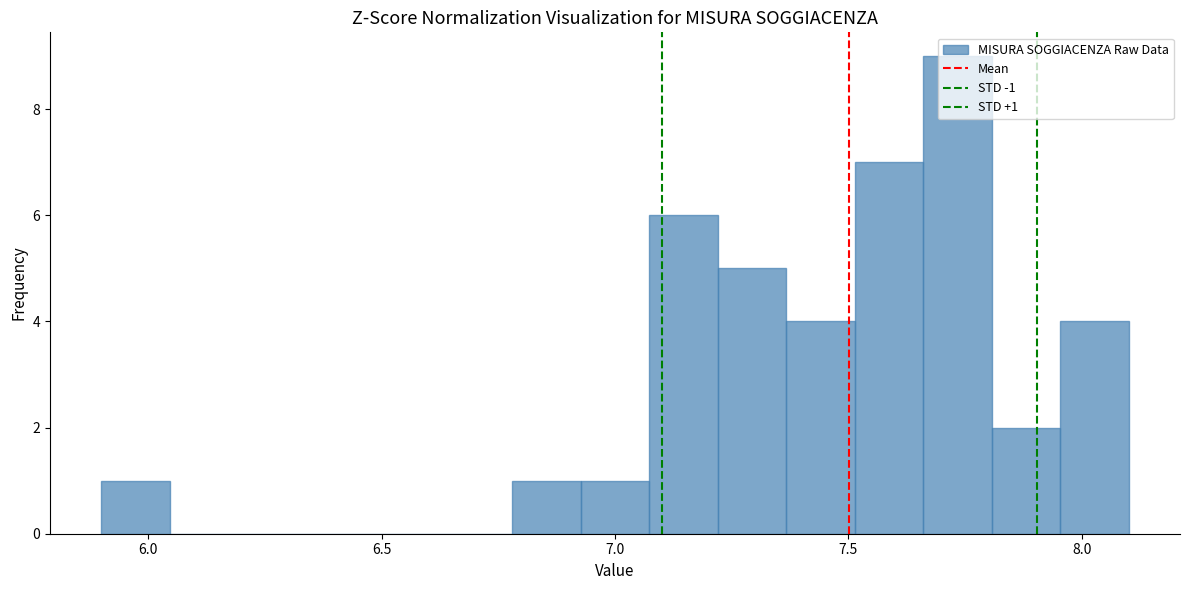

Read against the x-axis, roughly where is the centre of the tallest bar?

7.75